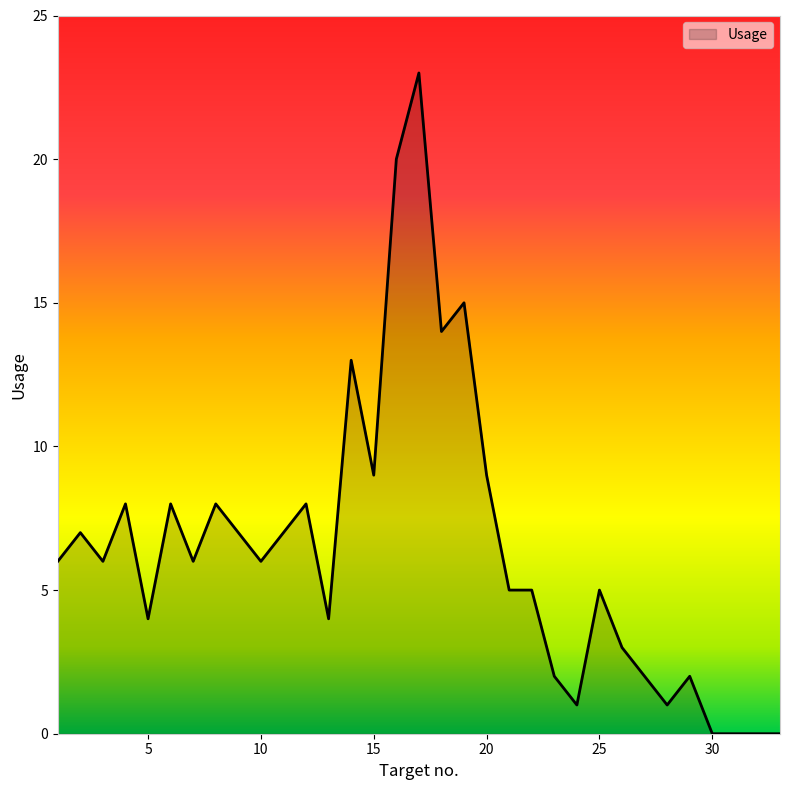

What is the difference between the maximum and minimum values?

23